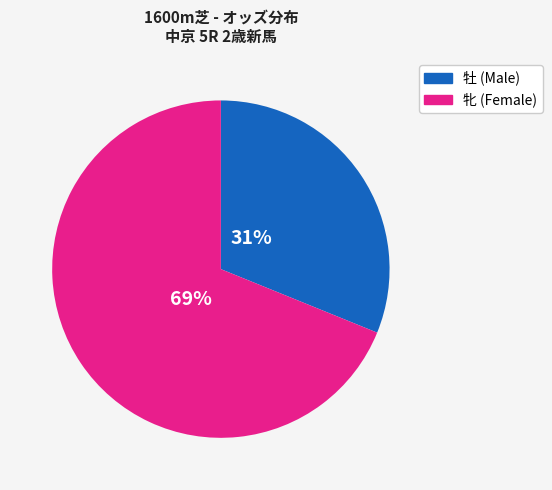

Count the number of slices in the pie.

2